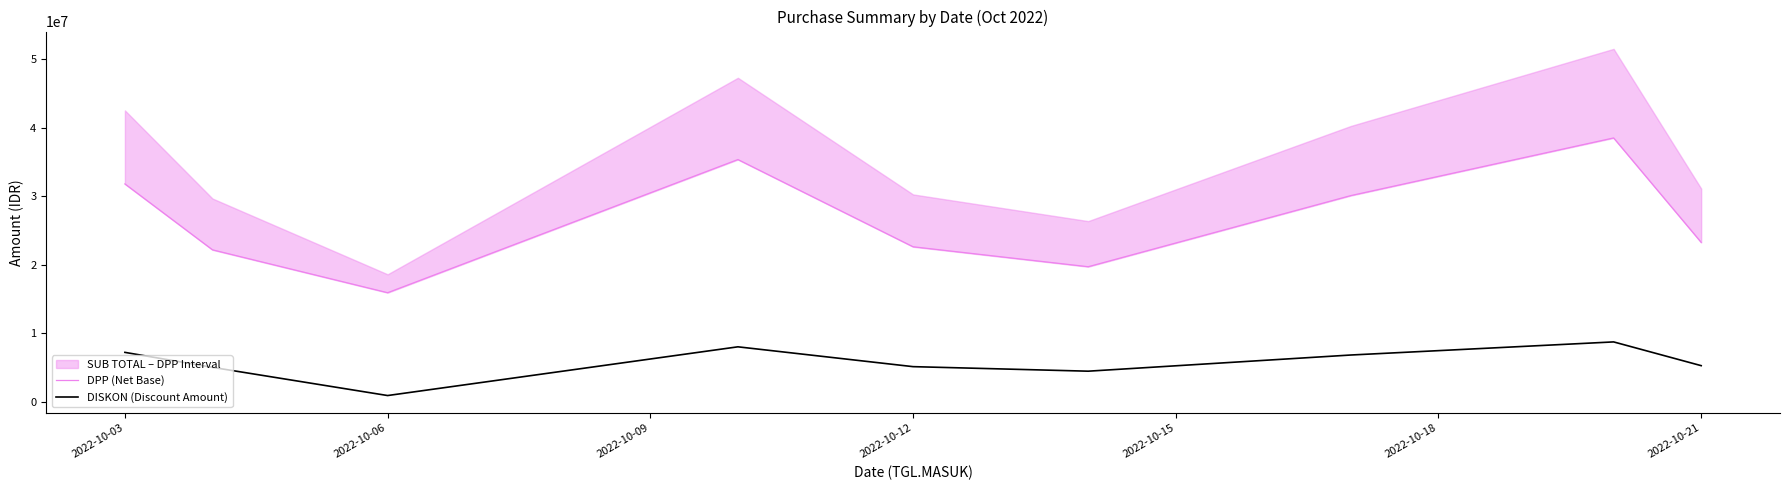

What is the average value of the DISKON (Discount Amount) series?

5752733